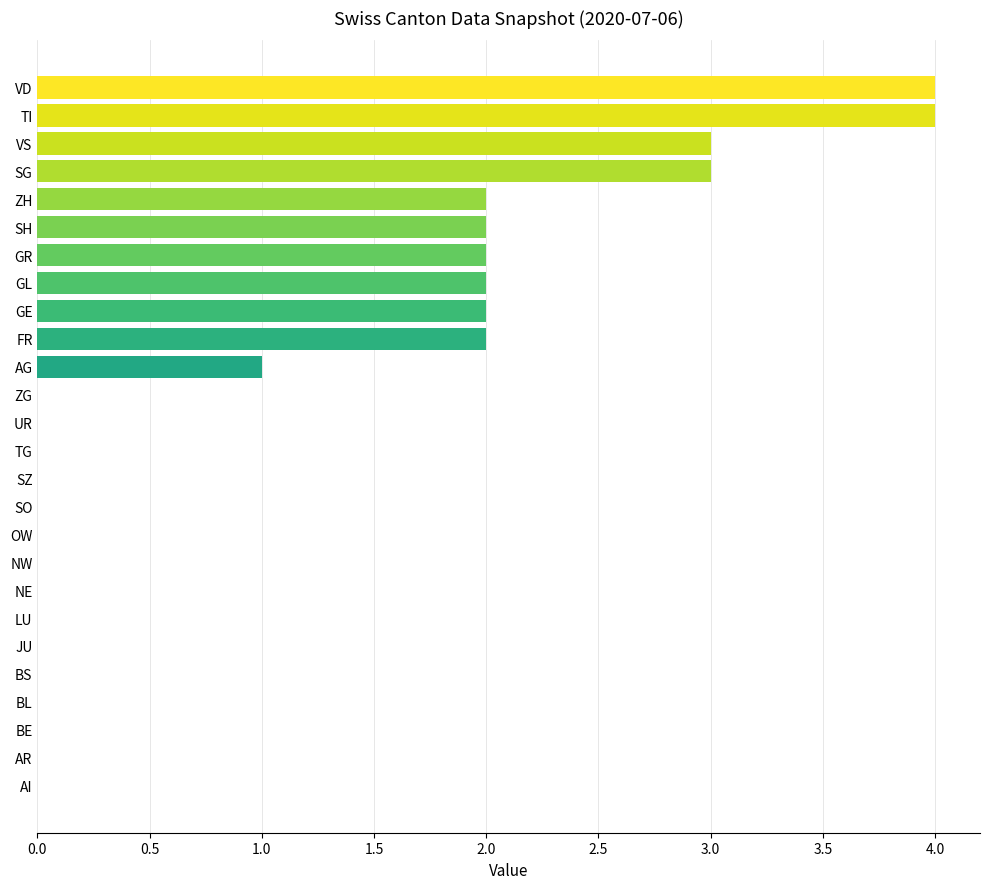

What is the maximum value shown in the chart?

4